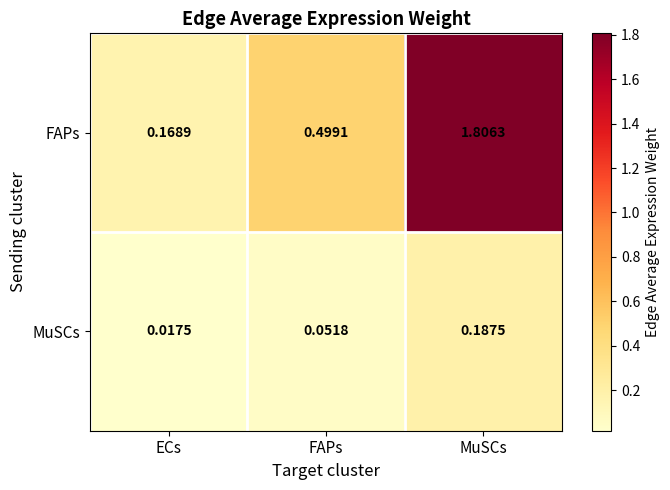

Which series has the largest total across all categories?

FAPs